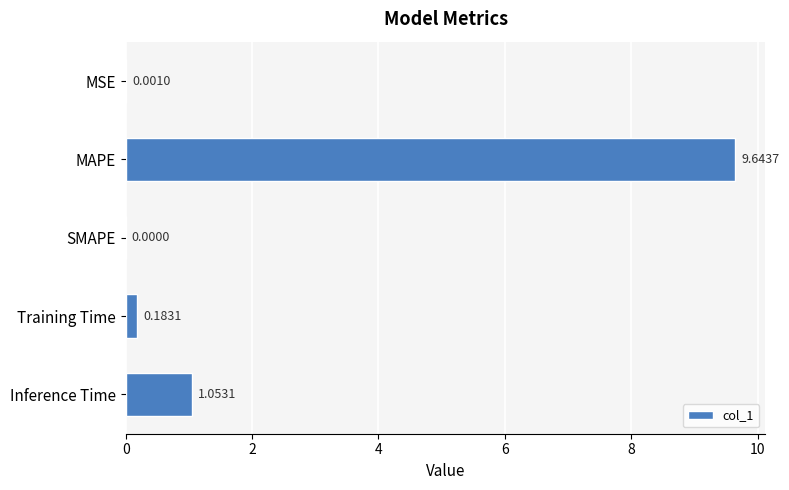

At which label is the value closest to 4?

Inference Time